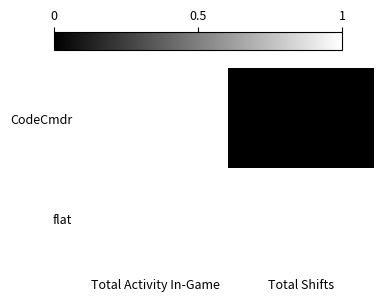

At how many categories does at least one series exceed 0?

2